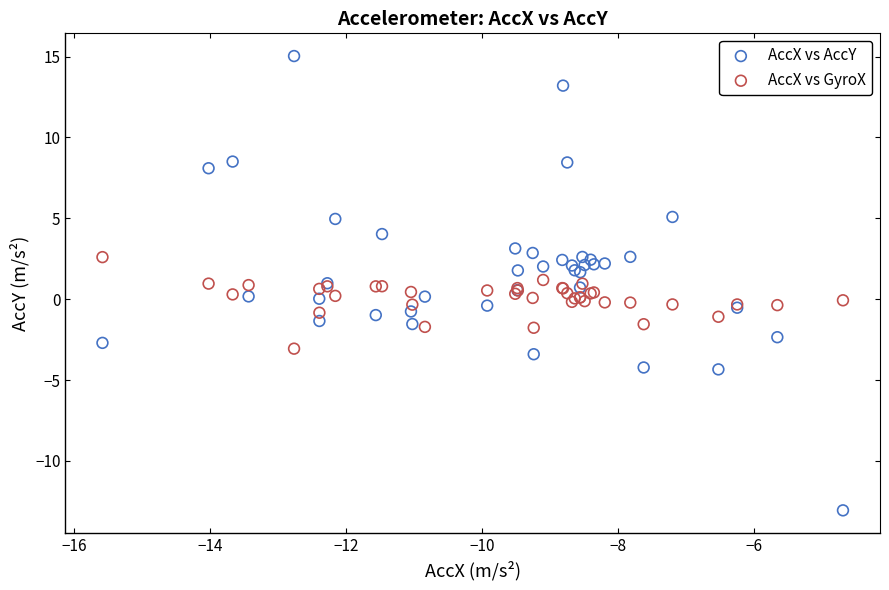

Which series reaches the maximum Y coordinate?

AccX vs AccY